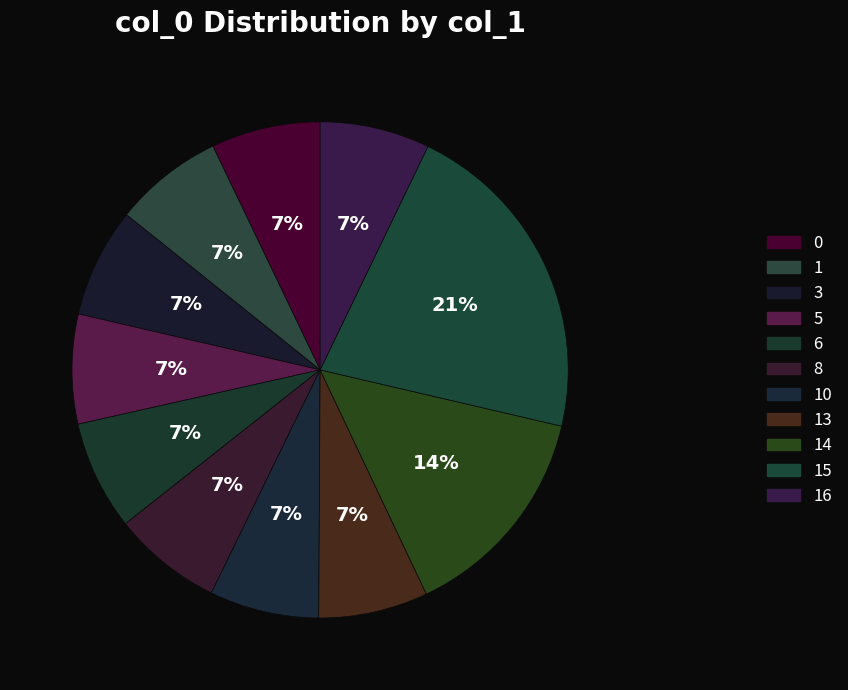

Which category has the biggest portion of the pie?

15